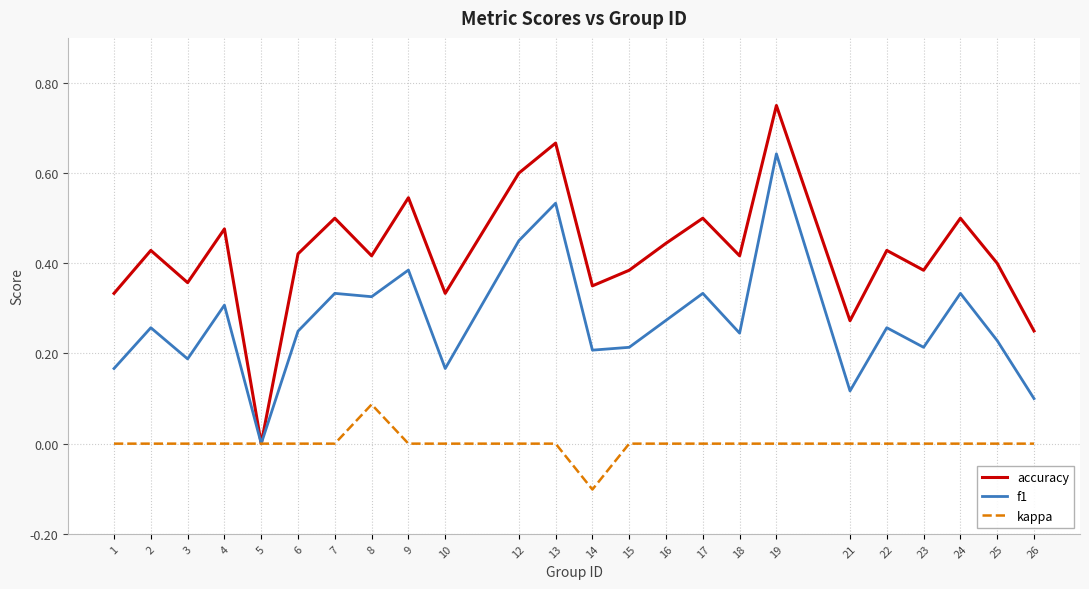

Which series has the largest range (max minus min)?

accuracy